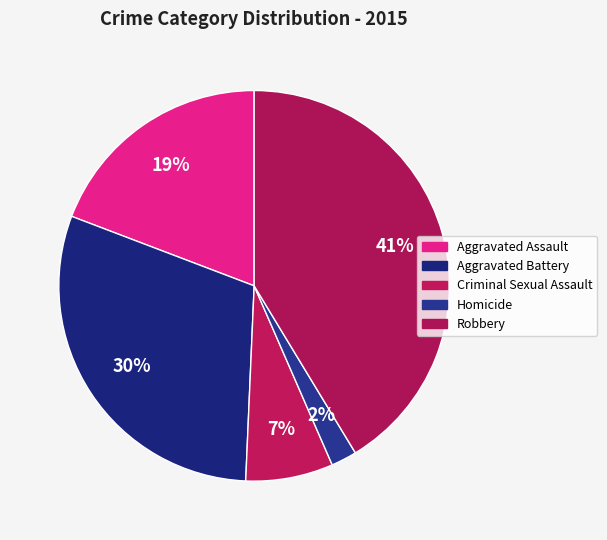

Is there a majority slice in this chart?

No